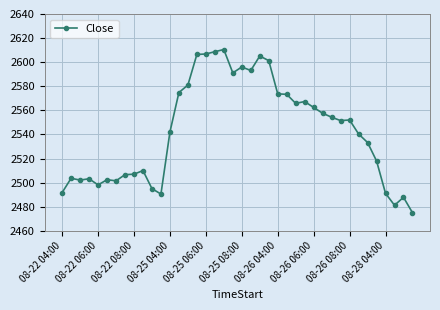

True or false: there are more than 2 points higher than both neighbors.

True